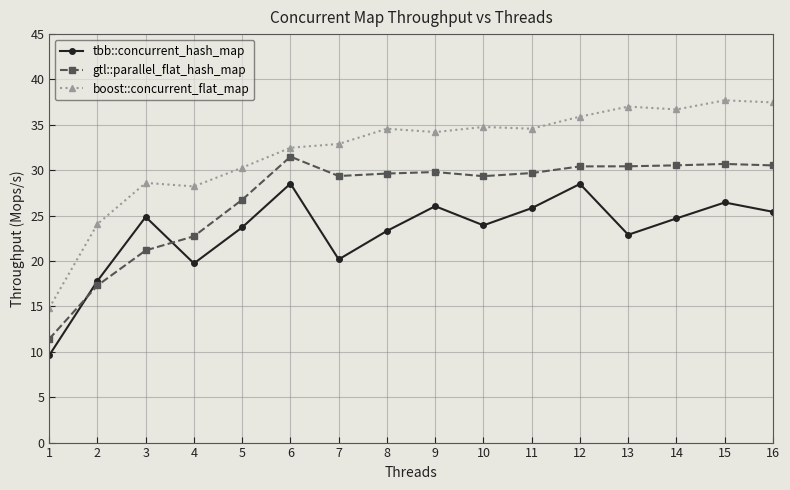

What is the difference between the highest and lowest values at 3?

7.4